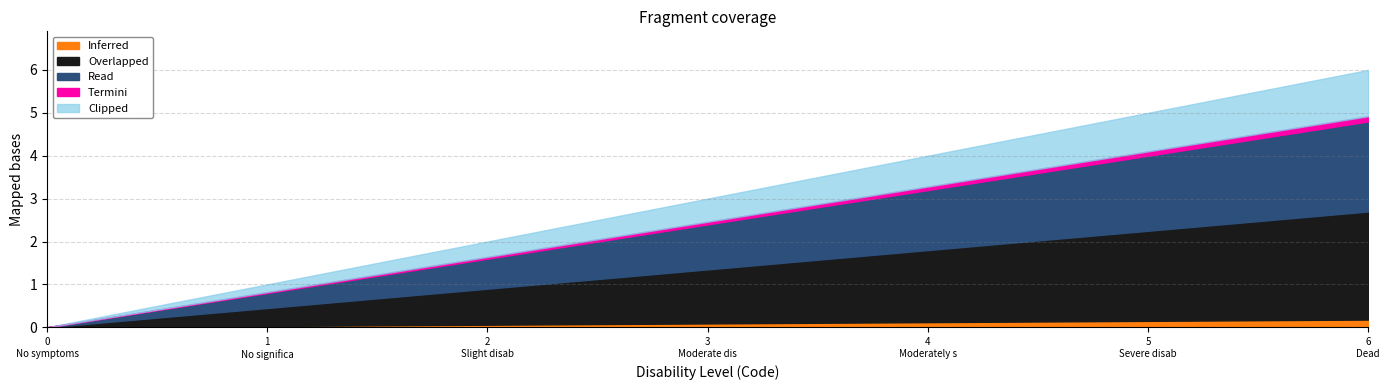

The value at Slight disability is 3. True or false?

False